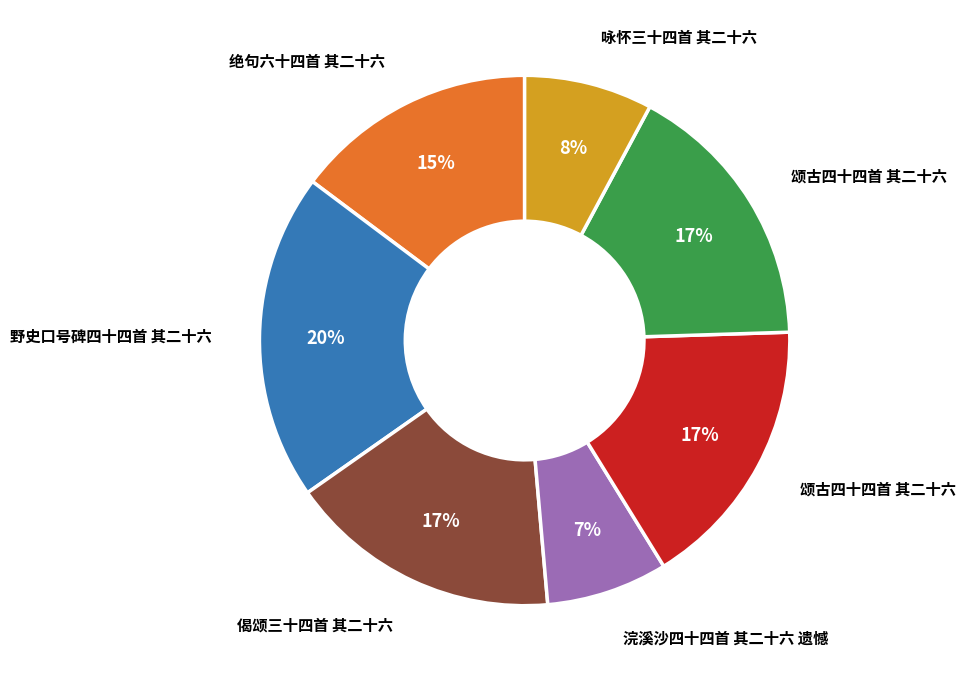

Does any single category account for the majority?

No